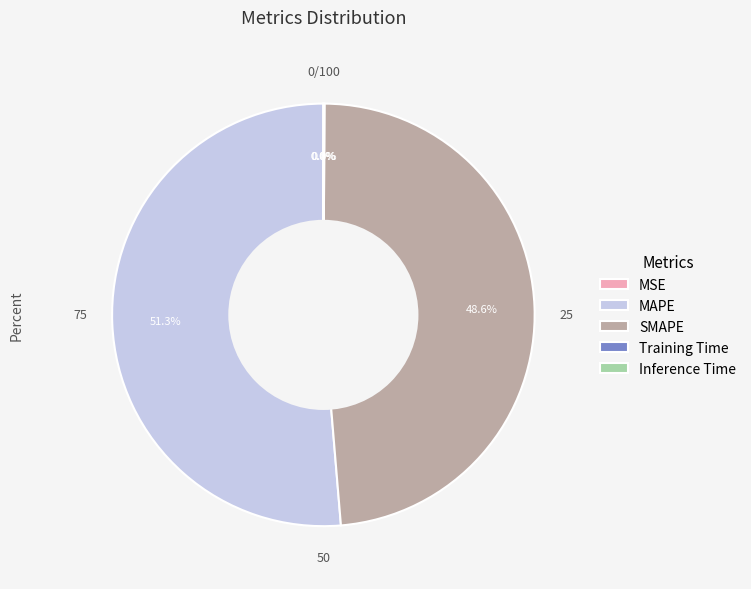

What percentage is NOT represented by SMAPE?

51.4%